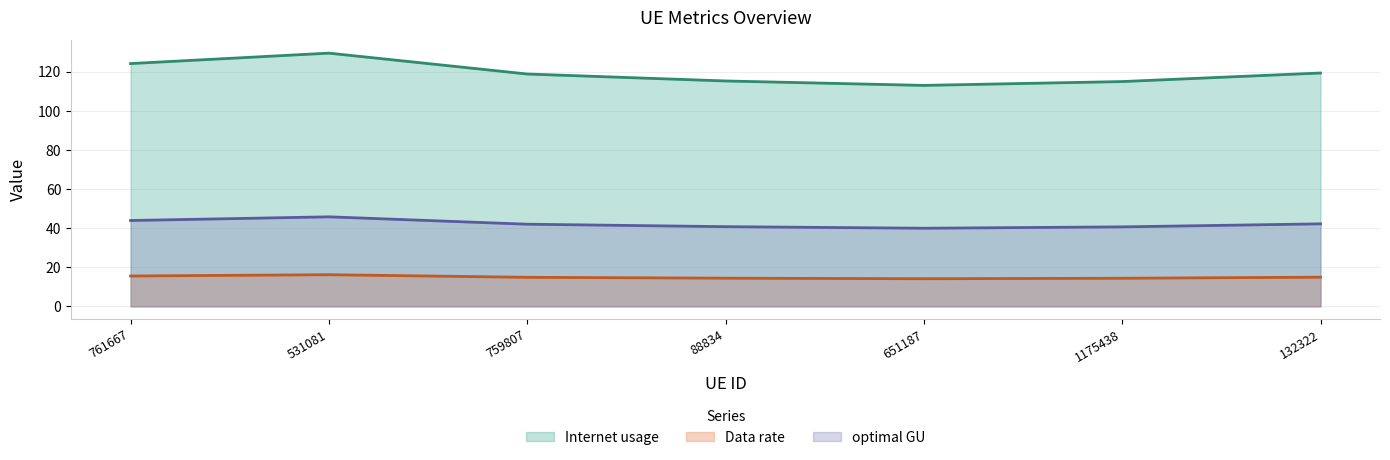

At which category does Internet usage reach its first local peak?

531081